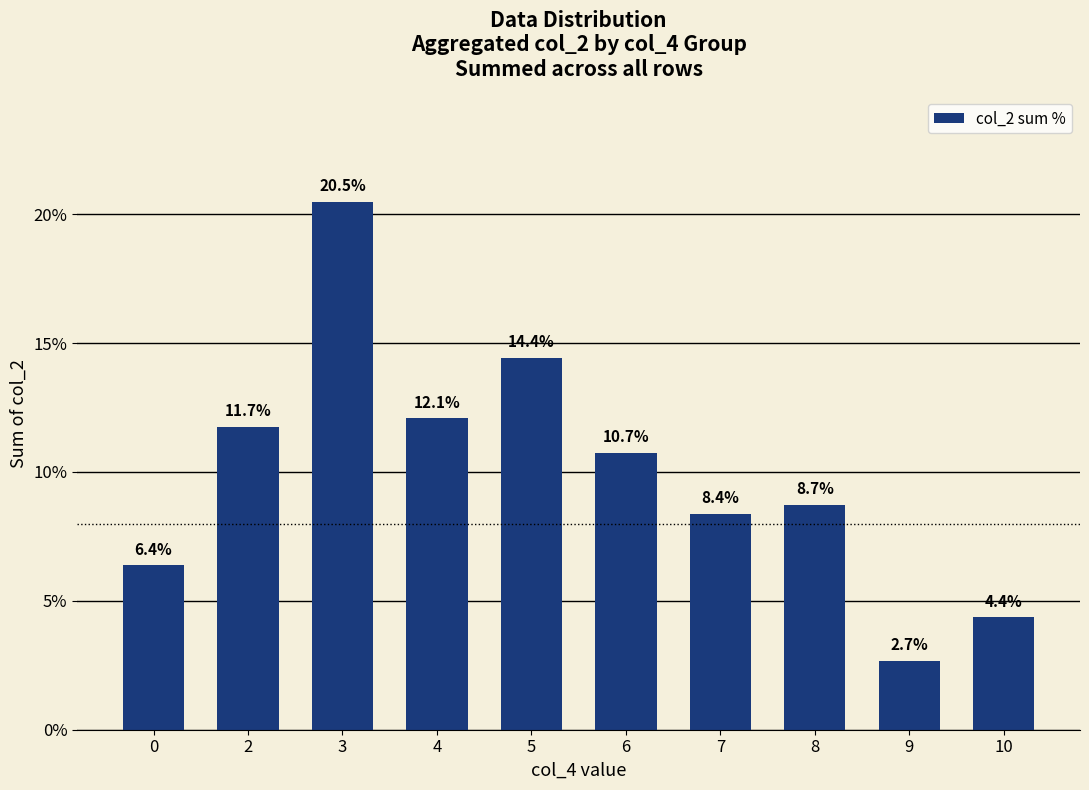

Reading left to right, extract all data points from this chart.

6.4	11.7	20.5	12.1	14.4	10.7	8.4	8.7	2.7	4.4